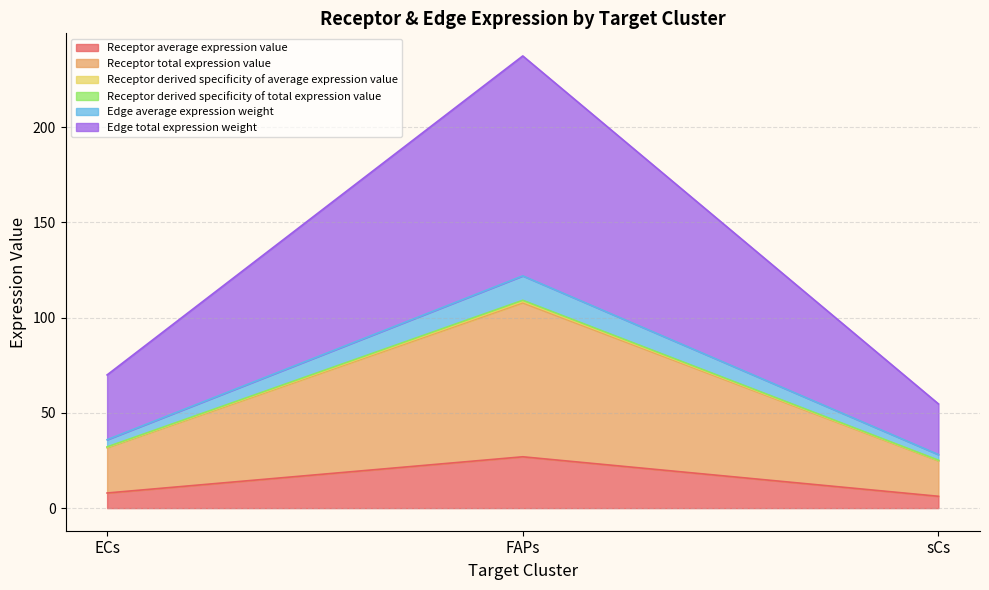

Rank the categories by Edge total expression weight value from highest to lowest.

FAPs, ECs, sCs